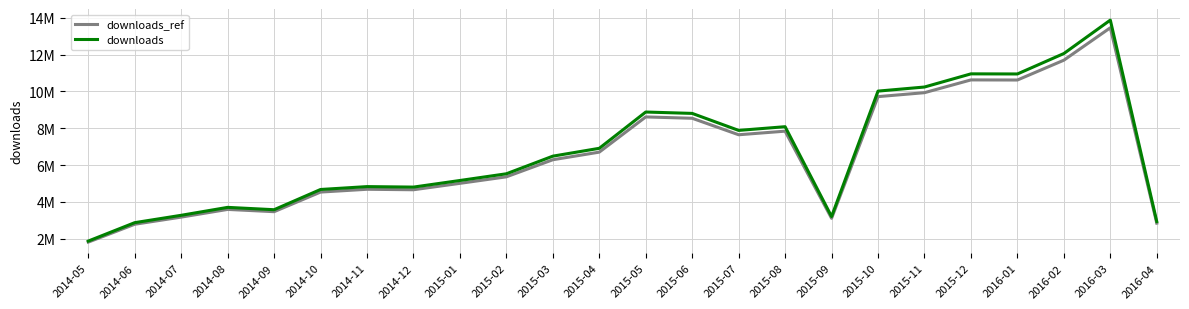

What is the difference between the downloads_ref values at 2015-06 and 2015-08?

700183.8